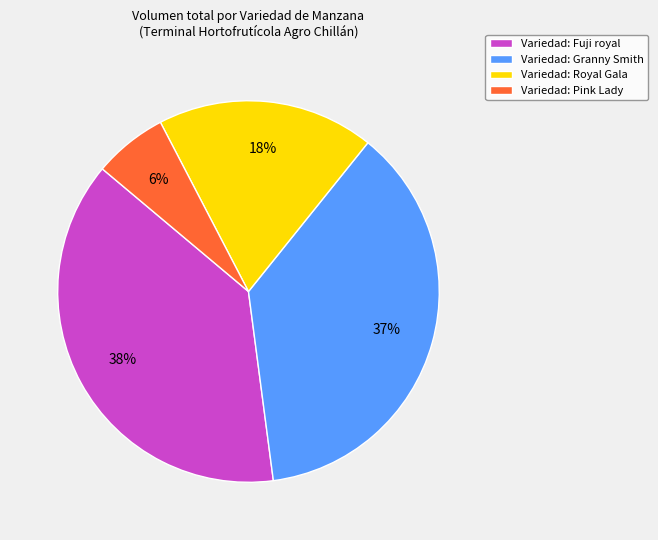

The Variedad: Fuji royal slice represents 38% of the pie. True or false?

True